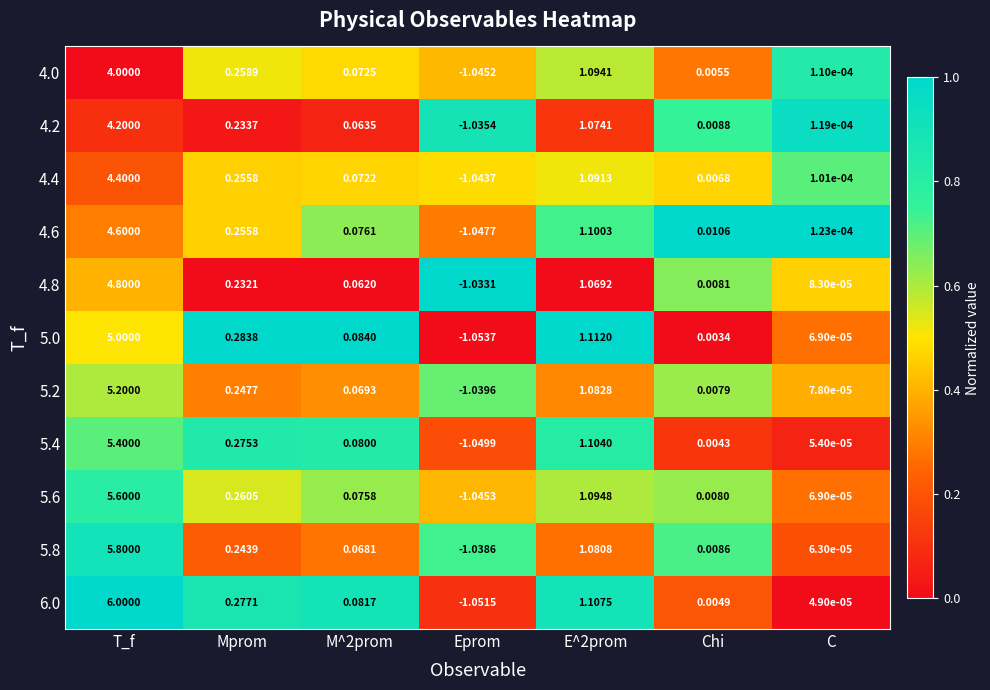

Which label corresponds to the smallest value in the chart?

Eprom